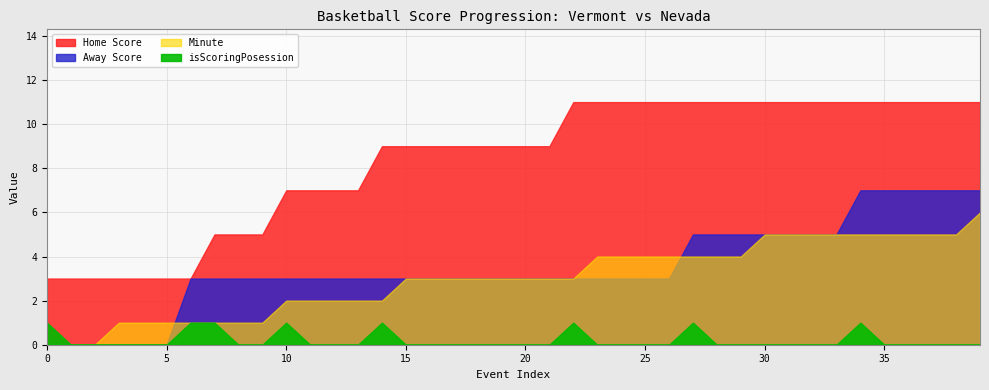

True or false: isScoringPosession and Home Score cross at least once.

False